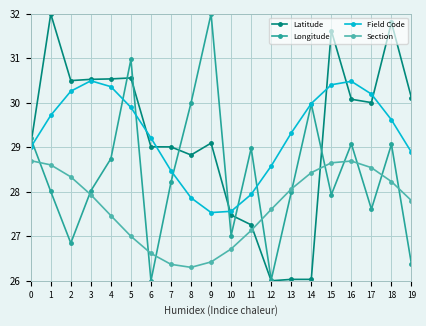

True or false: Field Code and Longitude cross at least once.

True